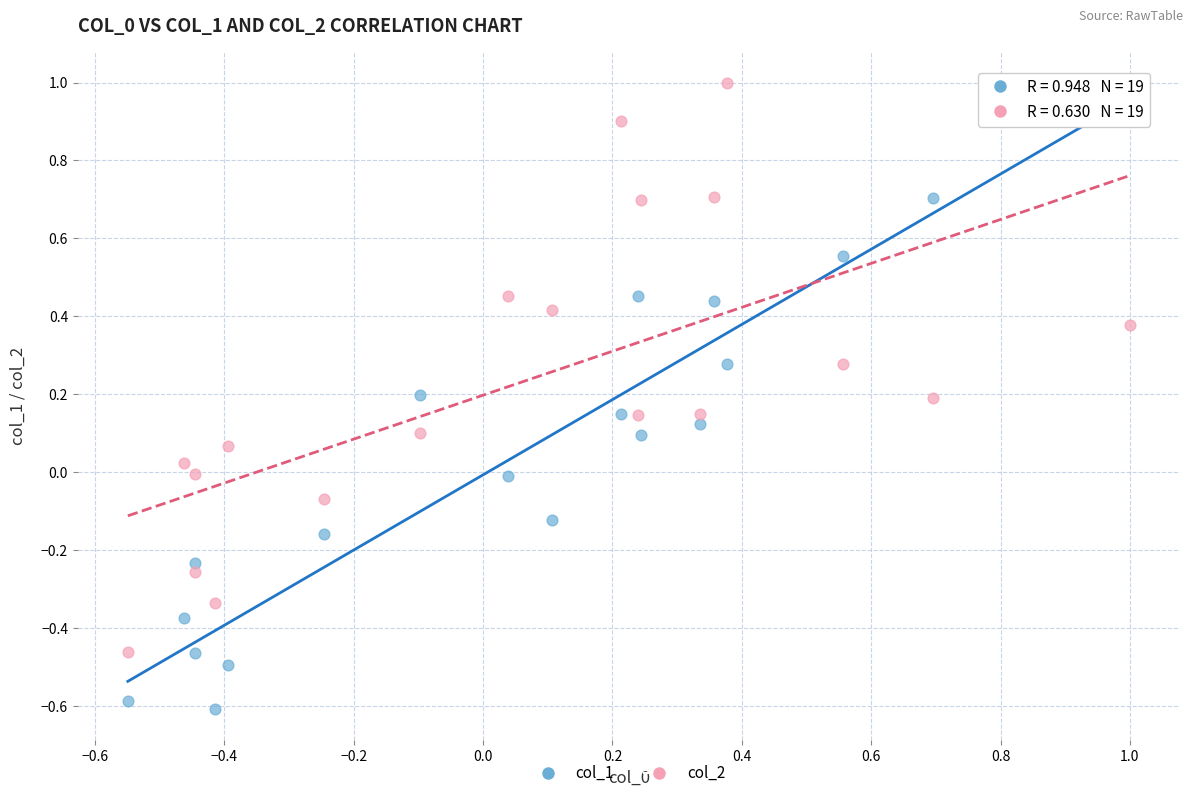

What is the X range (max minus min) for the scatter plot?

1.5